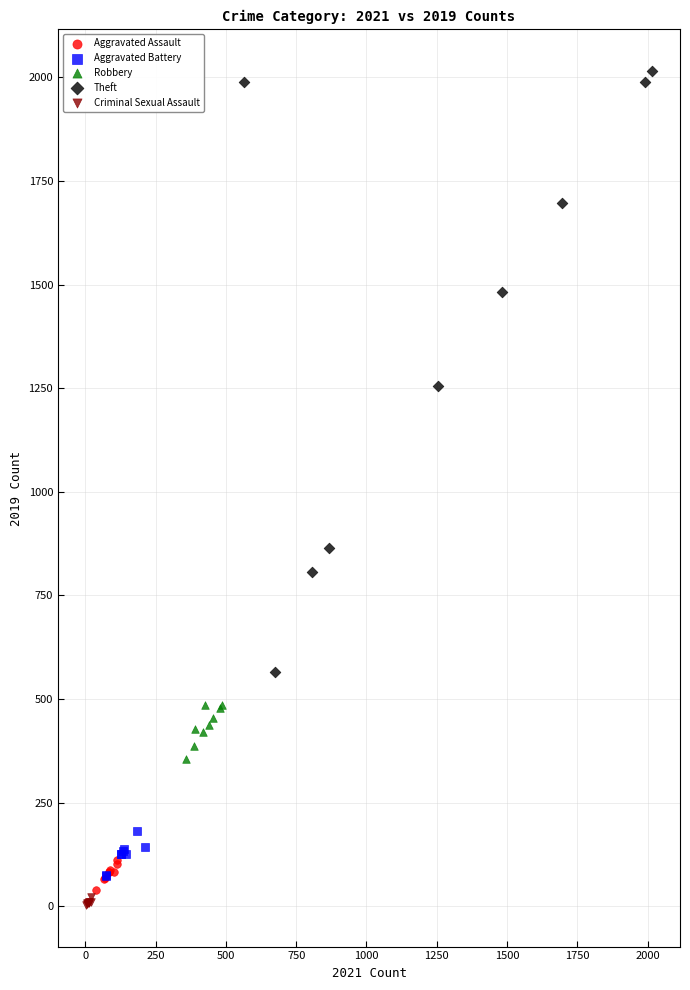

Which series has the widest spread of Y values?

Theft